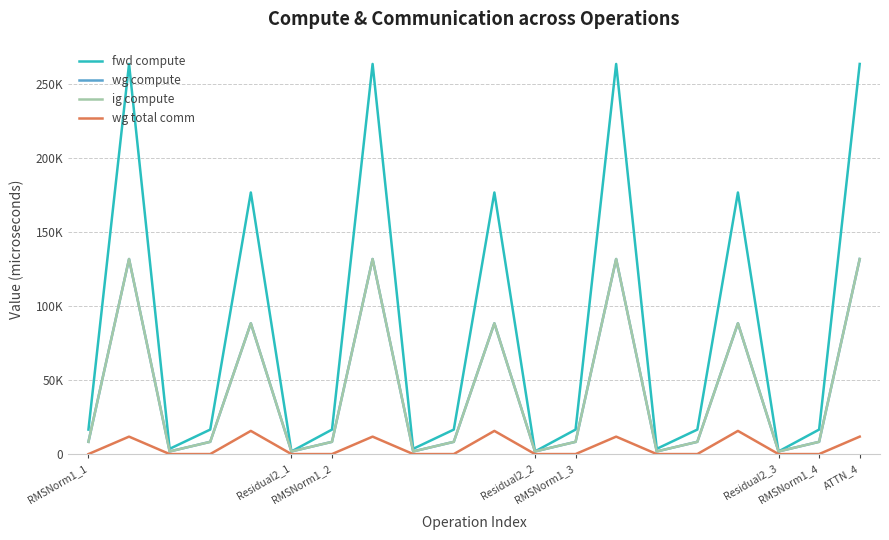

Which series has the largest total across all categories?

fwd compute